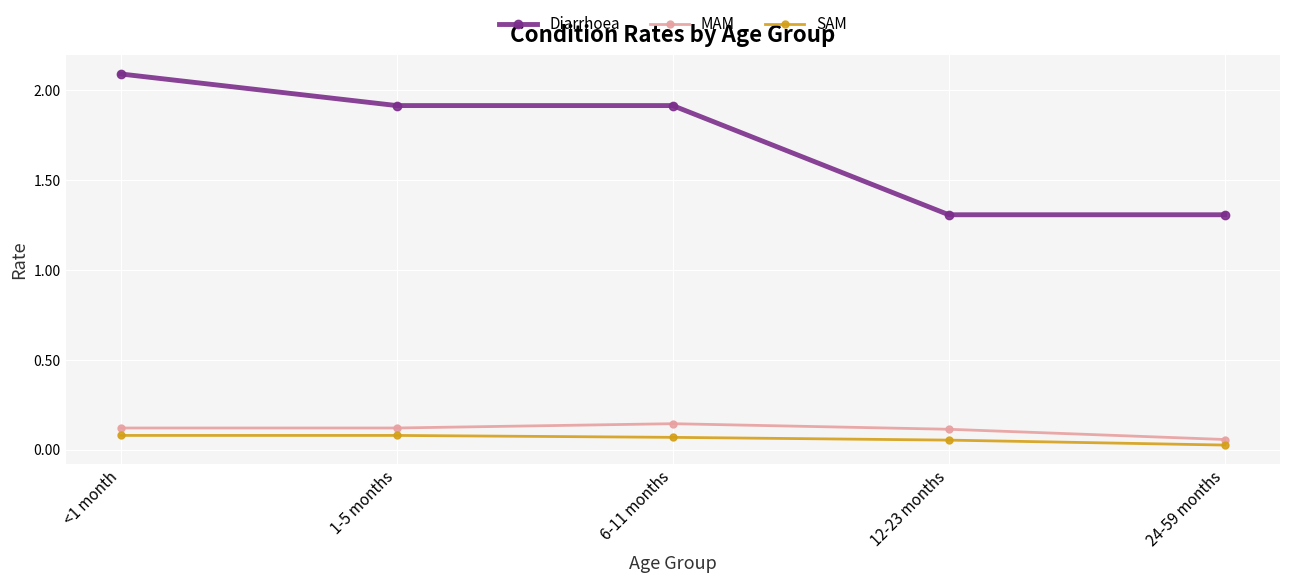

What is the sum of the MAM values at <1 month and 6-11 months?

0.3